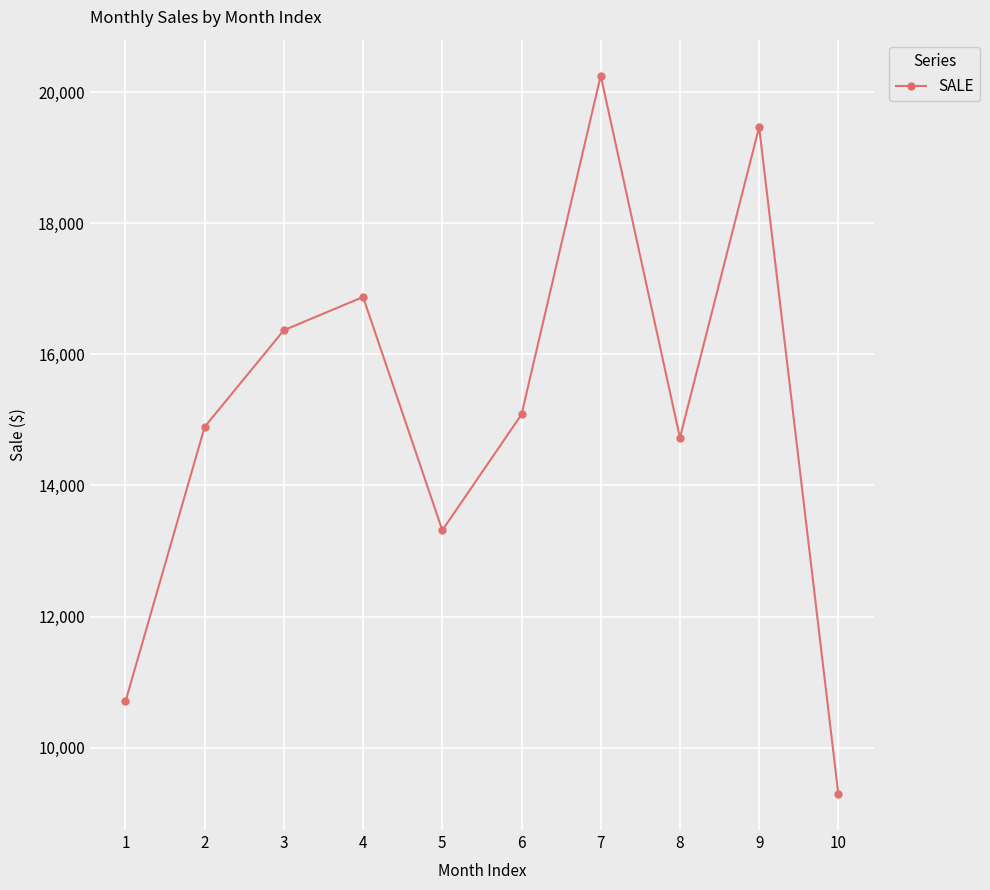

Count the number of categories in the chart.

10